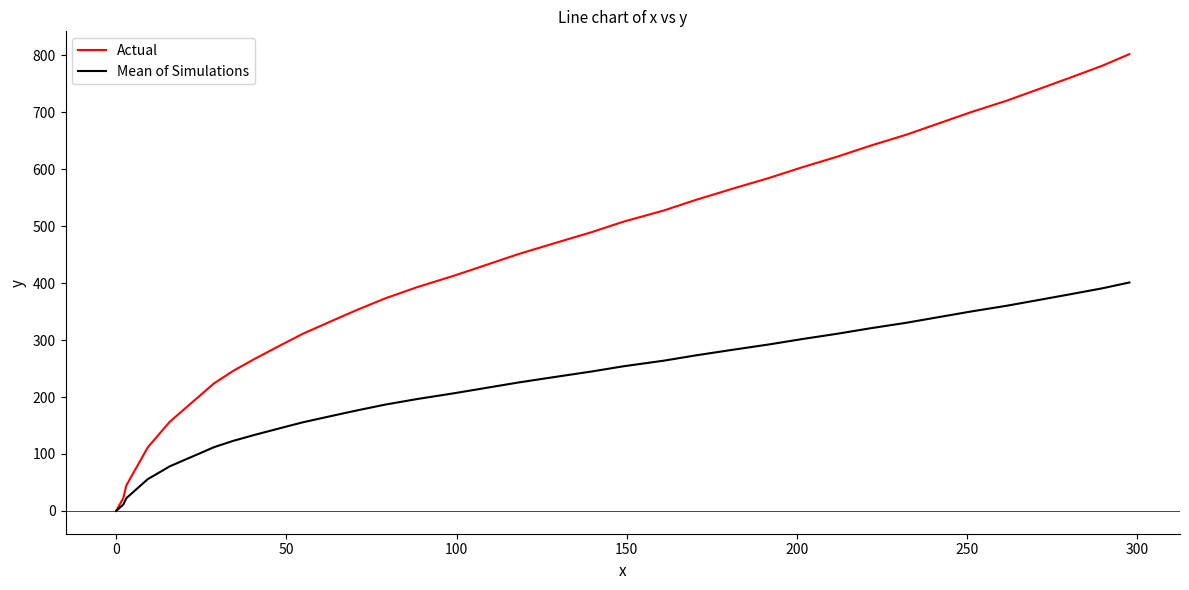

What are all the series names shown in the legend?

Actual, Mean of Simulations